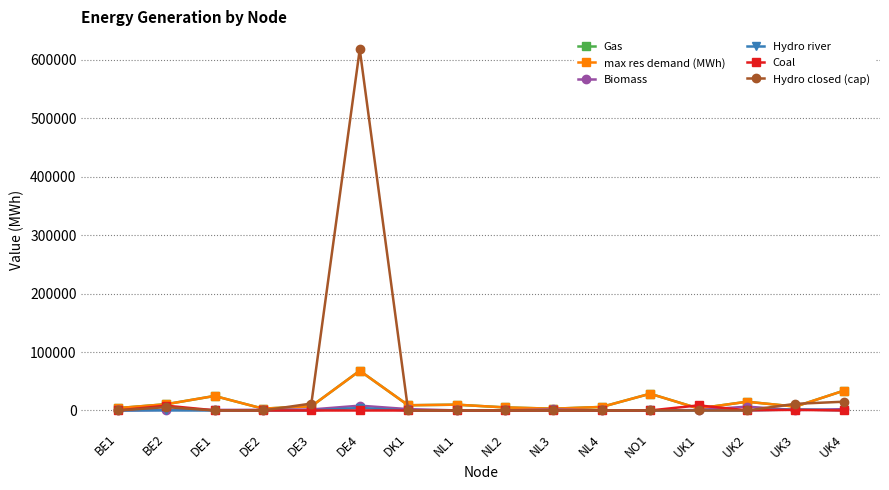

What is the greatest value displayed?

618028.7